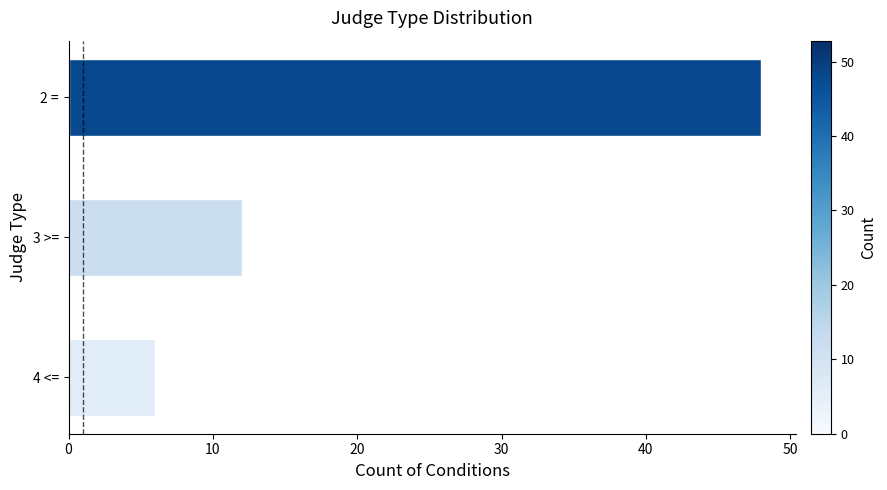

Rank the categories by value from lowest to highest.

4 <=, 3 >=, 2 =